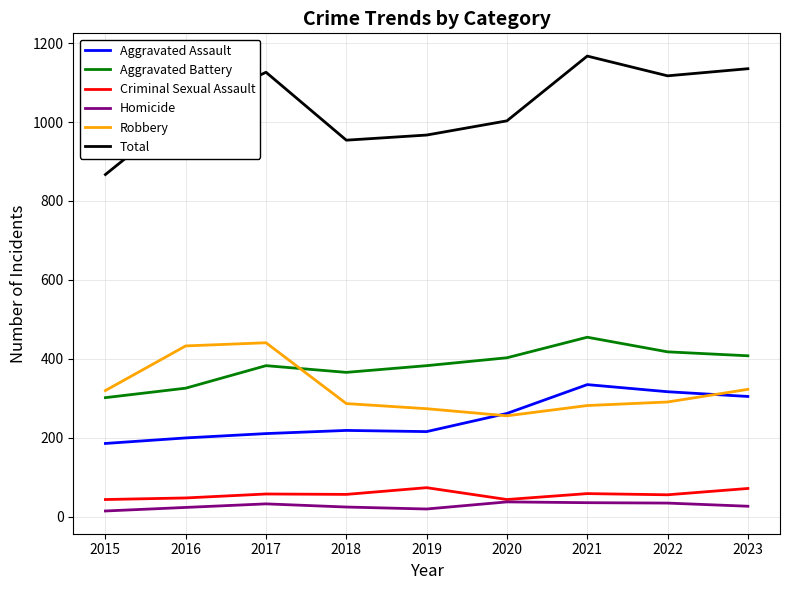

True or false: Aggravated Assault and Aggravated Battery cross at least once.

False